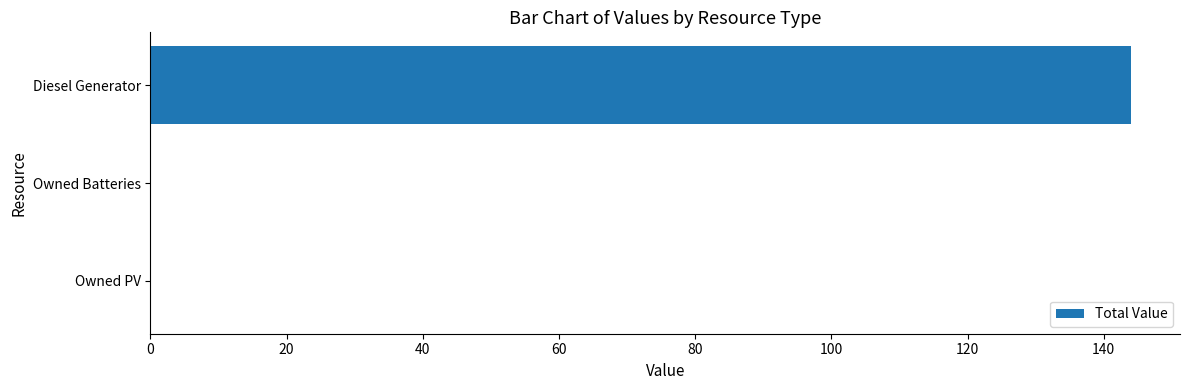

Is it true that the value at Owned PV is 61?

False